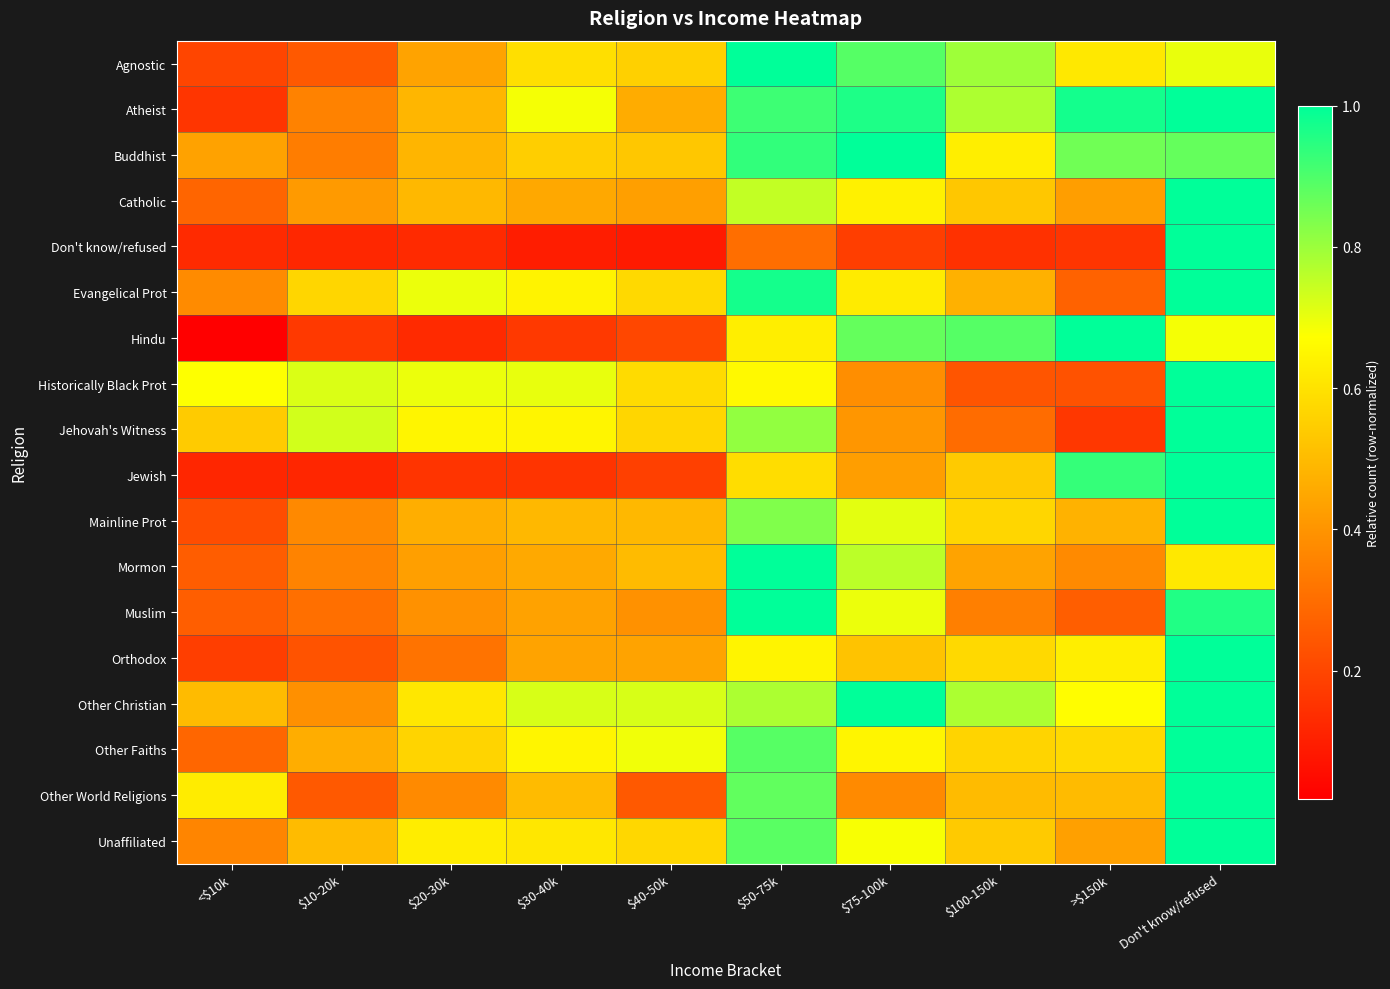

Which series has the widest spread of values?

Hindu